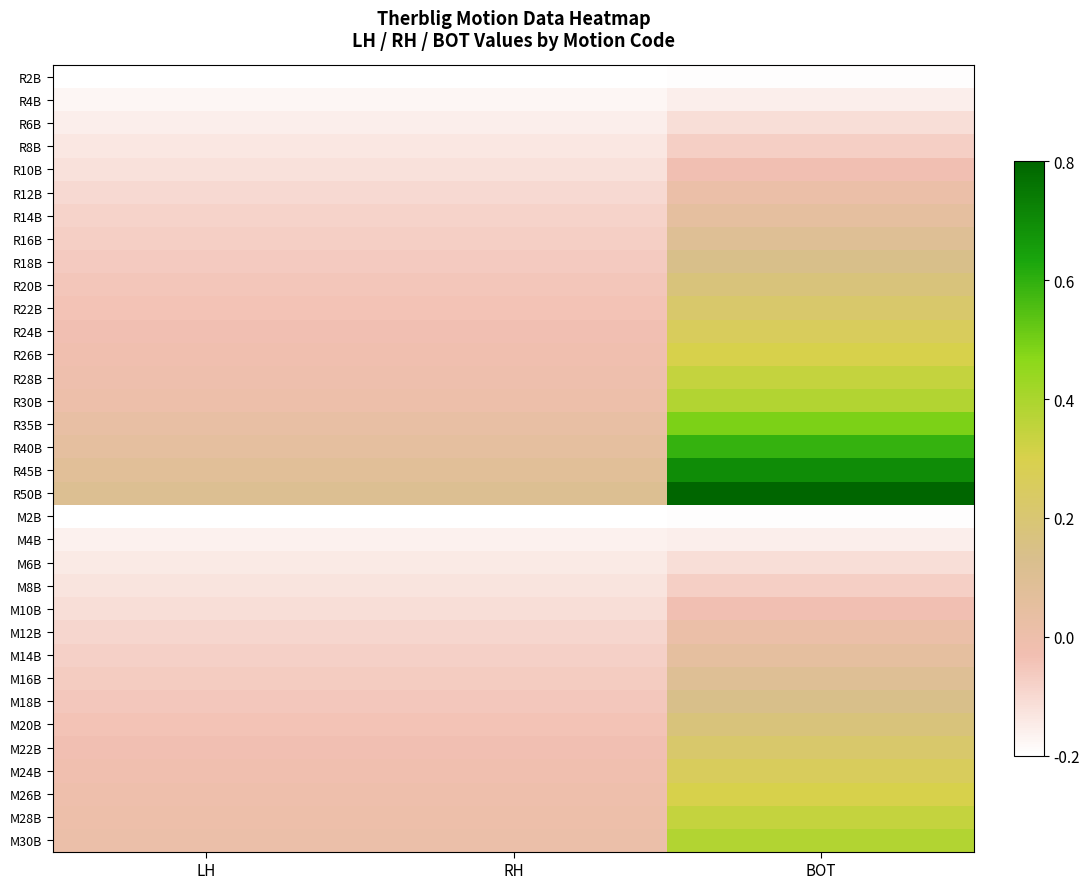

List the series in order of their peak value, lowest first.

R2B, M2B, R4B, M4B, R6B, M6B, R8B, M8B, R10B, M10B, R12B, M12B, R14B, M14B, R16B, M16B, R18B, M18B, R20B, M20B, R22B, M22B, R24B, M24B, R26B, M26B, R28B, M28B, R30B, M30B, R35B, R40B, R45B, R50B